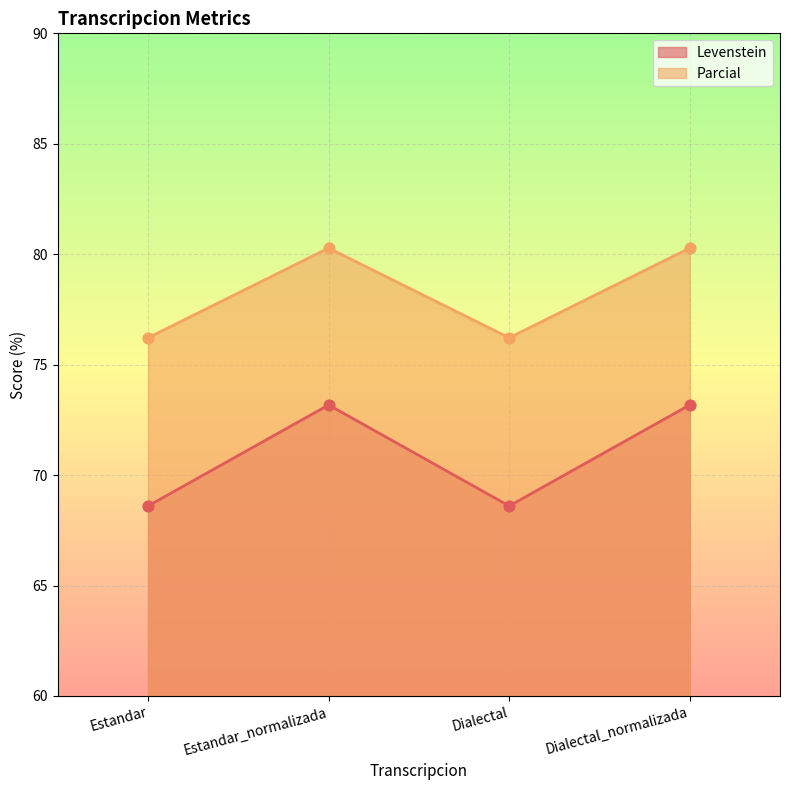

At which category is the sum across all series the highest?

Estandar_normalizada